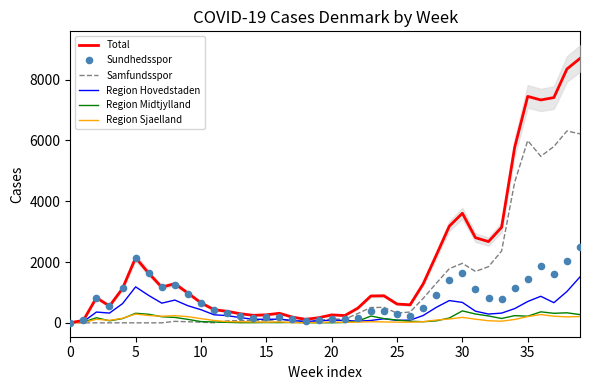

Which series reaches the minimum Y coordinate?

Samfundsspor